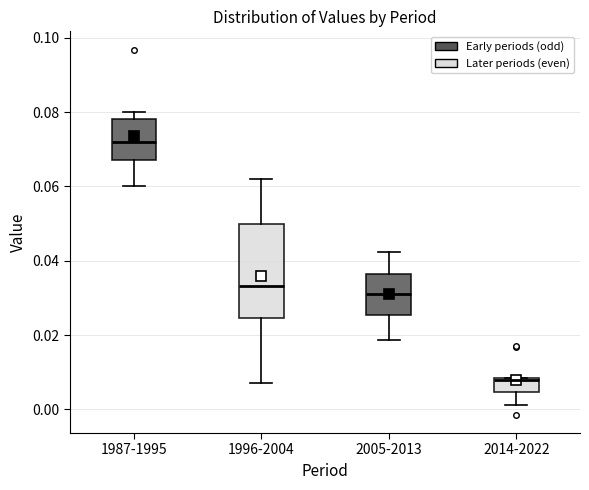

Which box is the tallest, from its lower edge to its upper edge?

1996-2004